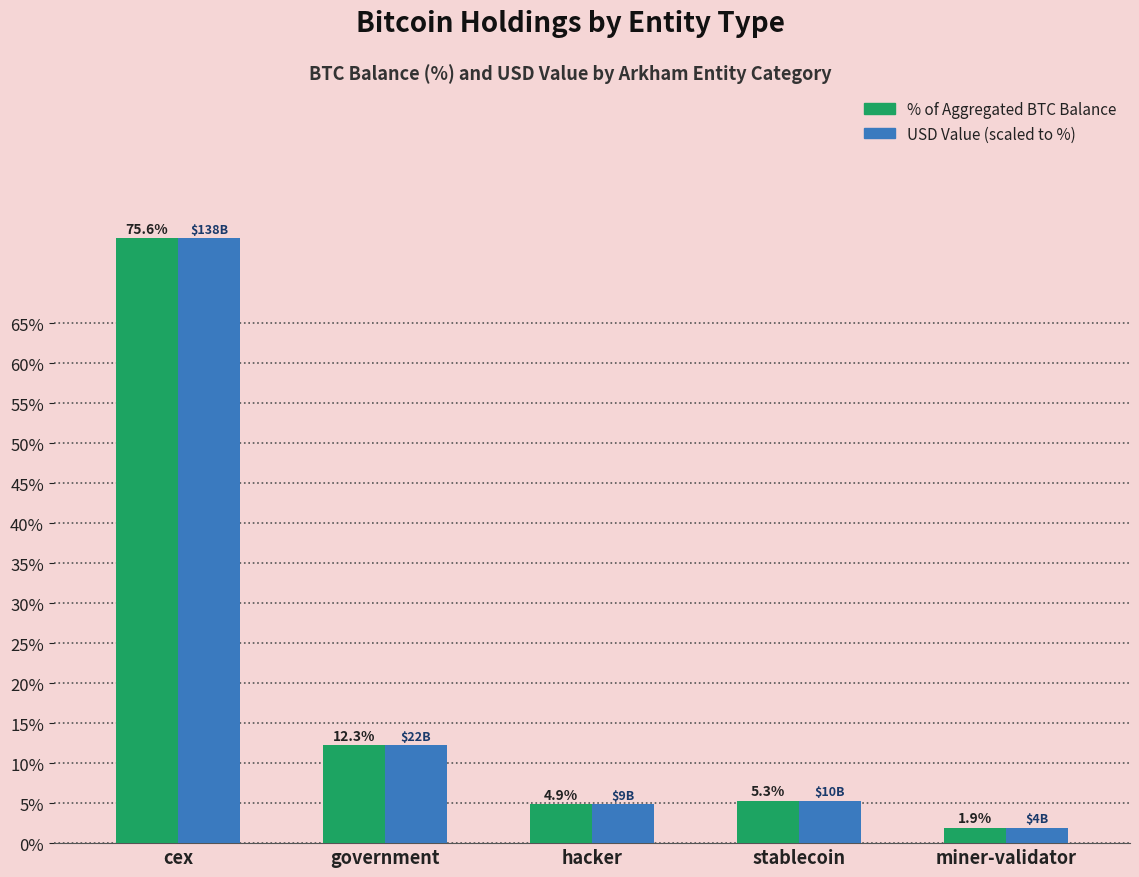

What is the total value across all series at stablecoin?

10.6